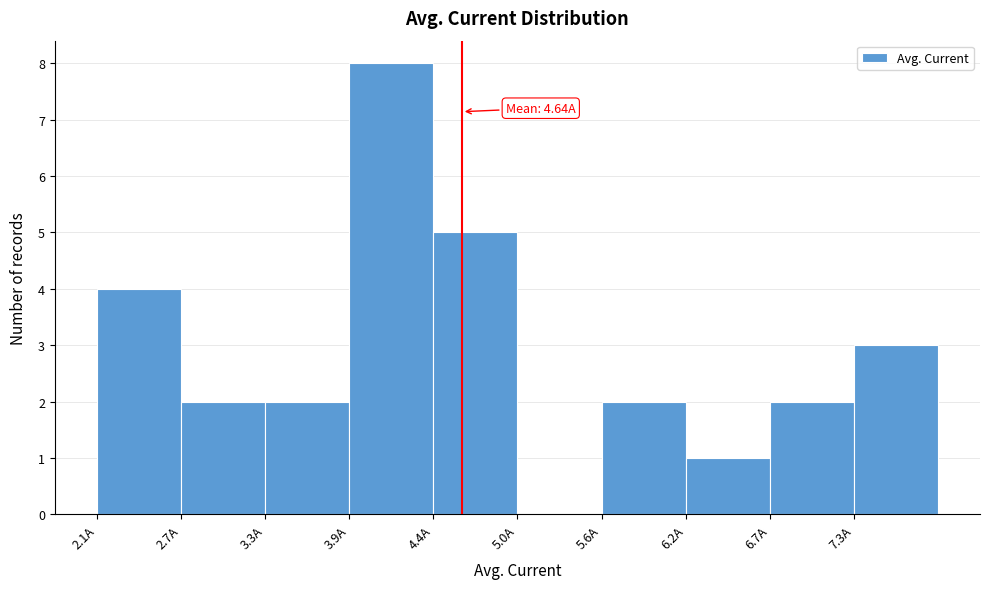

Which range on the x-axis has the tallest bar?

3.9 to 4.4